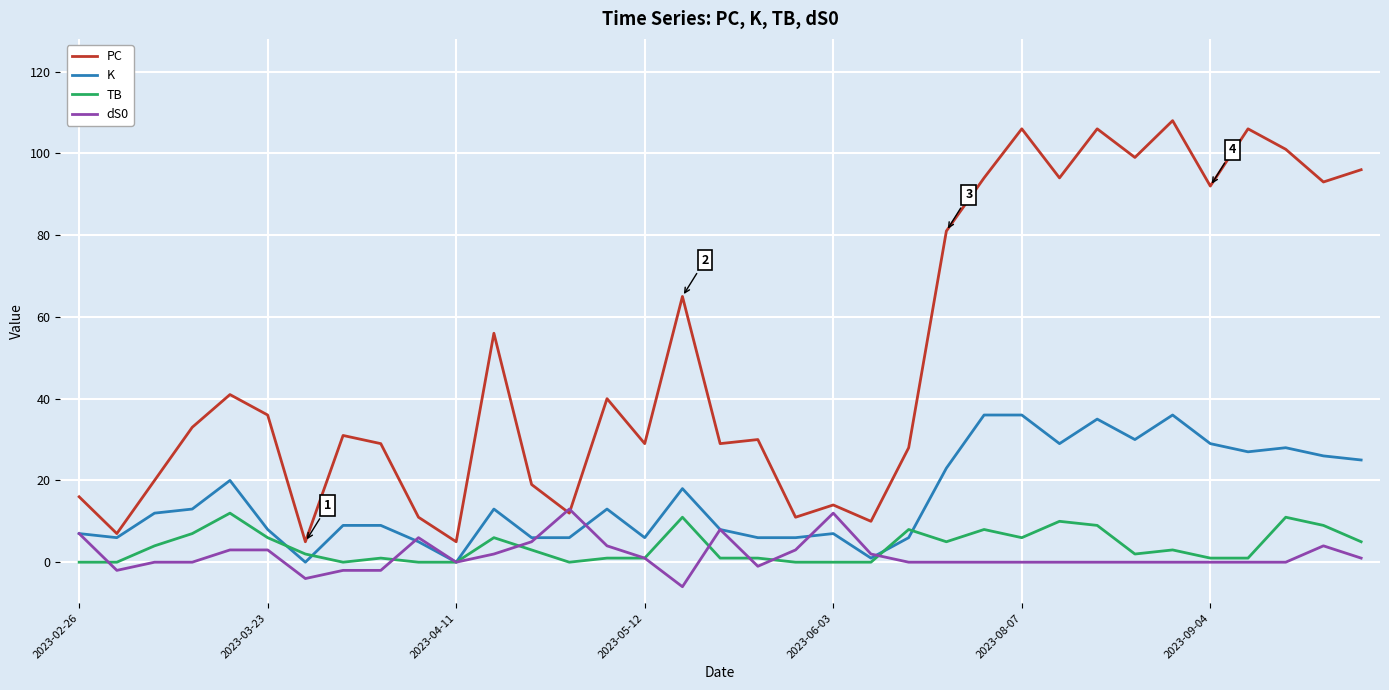

How many lines are shown in the chart?

4